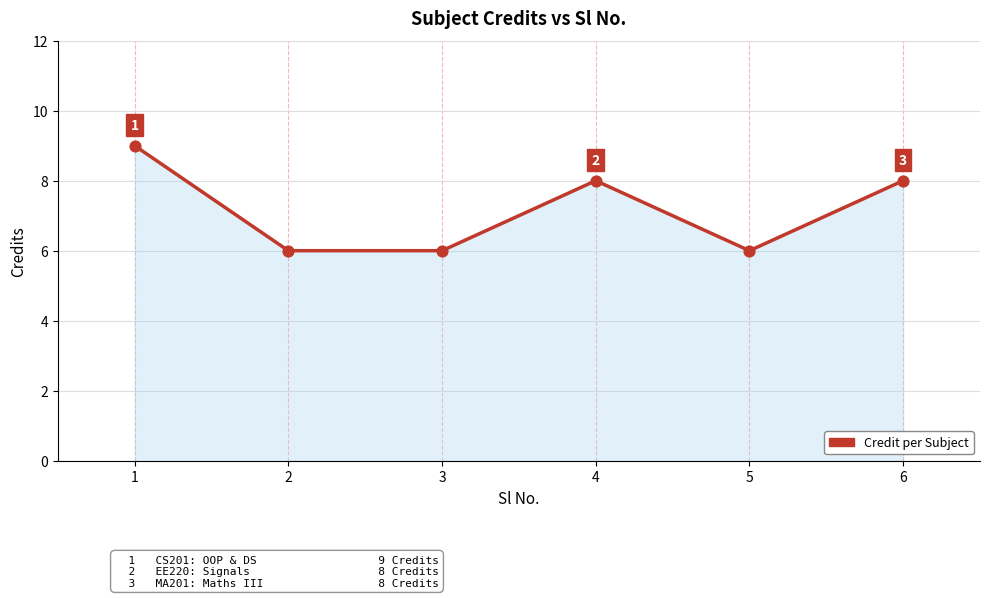

Which has a higher value, 2 or 1?

1